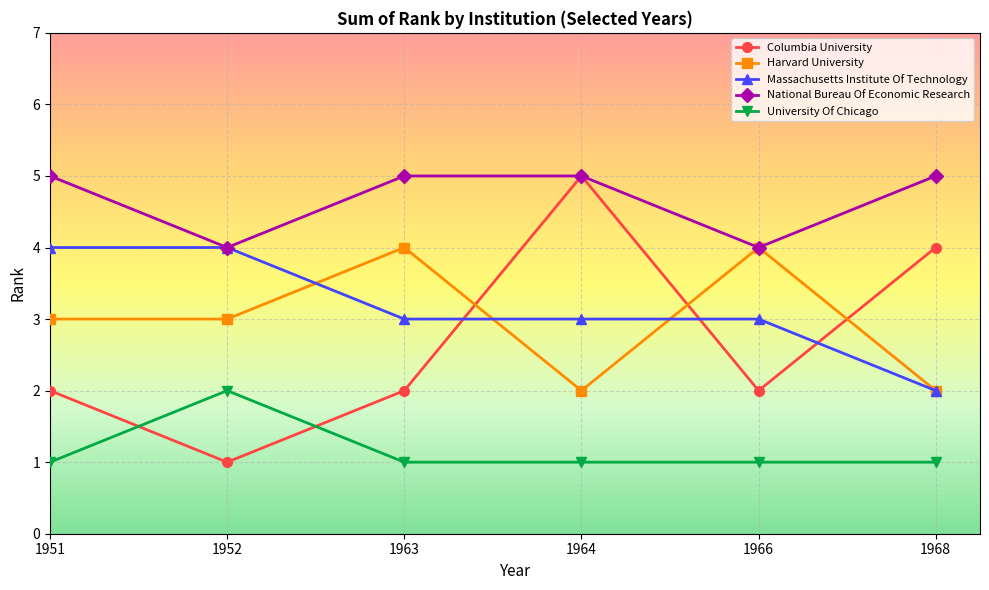

Reading right to left, transcribe all the data shown in this chart.

Columbia University: 4	2	5	2	1	2
Harvard University: 2	4	2	4	3	3
Massachusetts Institute Of Technology: 2	3	3	3	4	4
National Bureau Of Economic Research: 5	4	5	5	4	5
University Of Chicago: 1	1	1	1	2	1